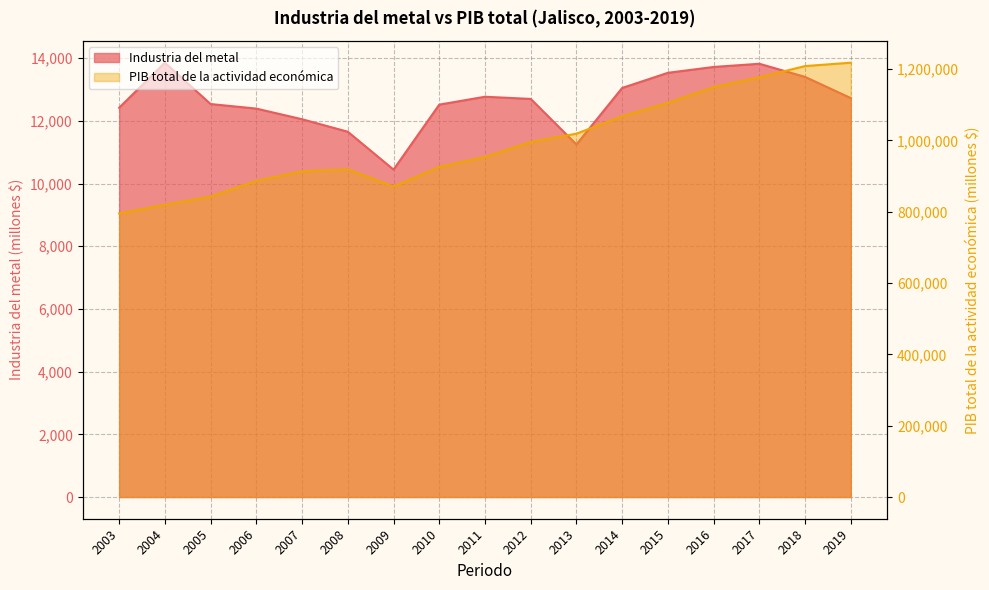

Which series has the widest spread of values?

PIB total de la actividad económica